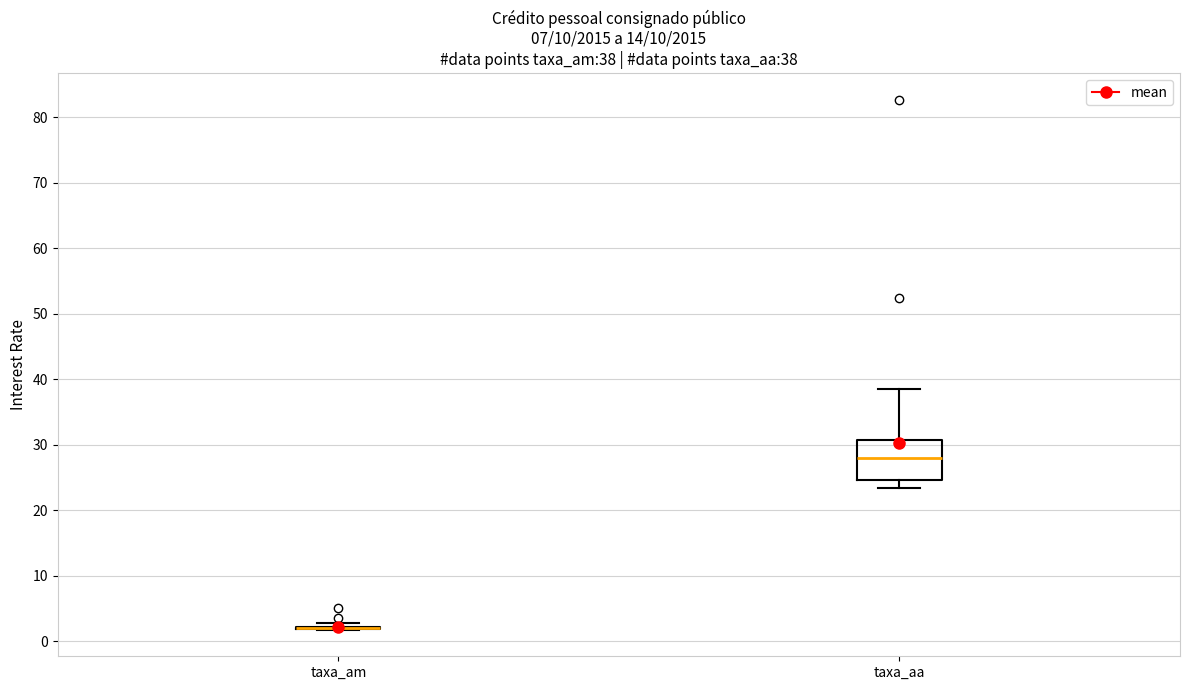

Which box is the tallest, from its lower edge to its upper edge?

taxa_aa